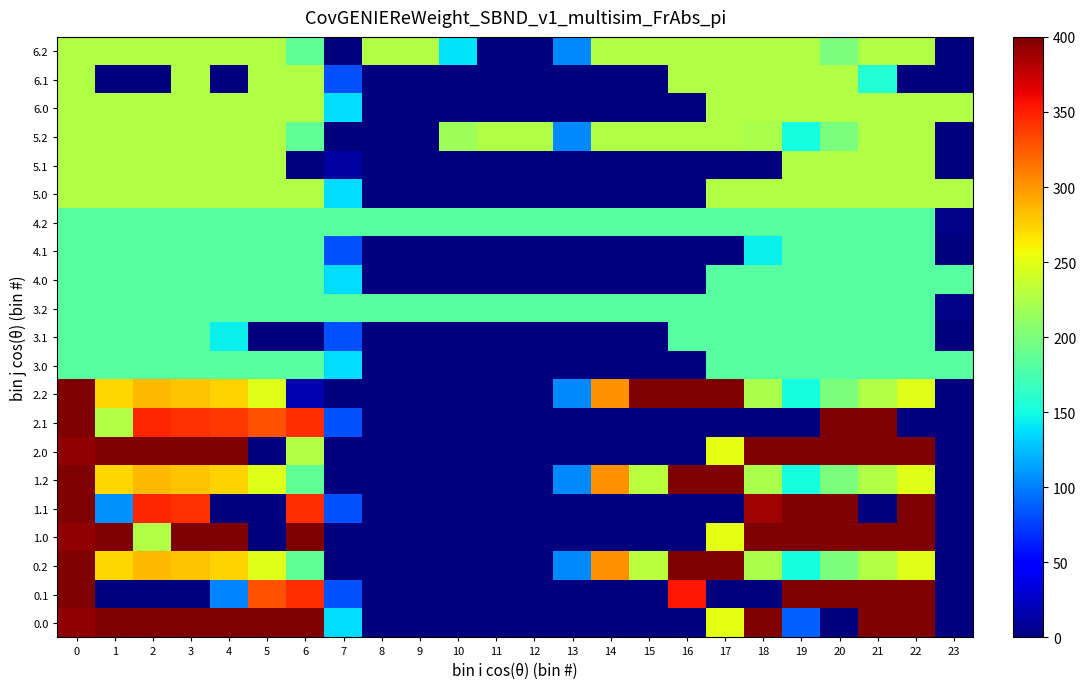

At how many categories does at least one series exceed 219?

21